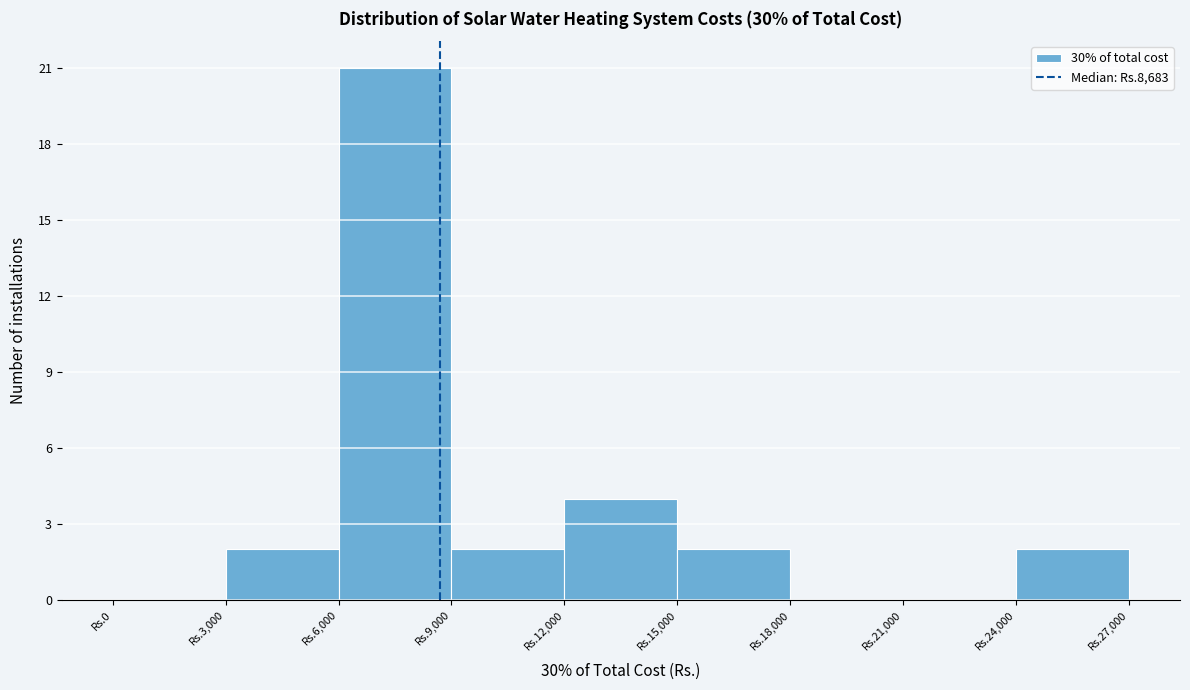

Reading left to right, list all the values displayed in this chart.

Rs.0=0	Rs.3,000=2	Rs.6,000=21	Rs.9,000=2	Rs.12,000=4	Rs.15,000=2	Rs.18,000=0	Rs.21,000=0	Rs.24,000=2